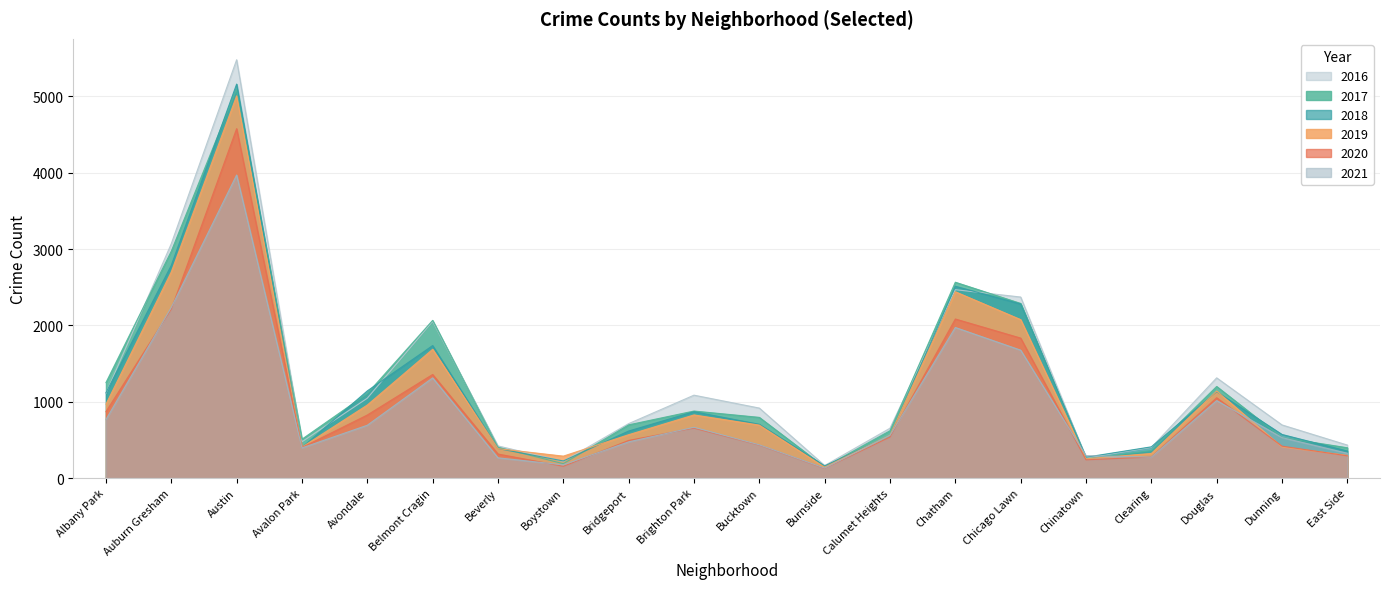

Does the chart display data point markers on the line(s)?

No